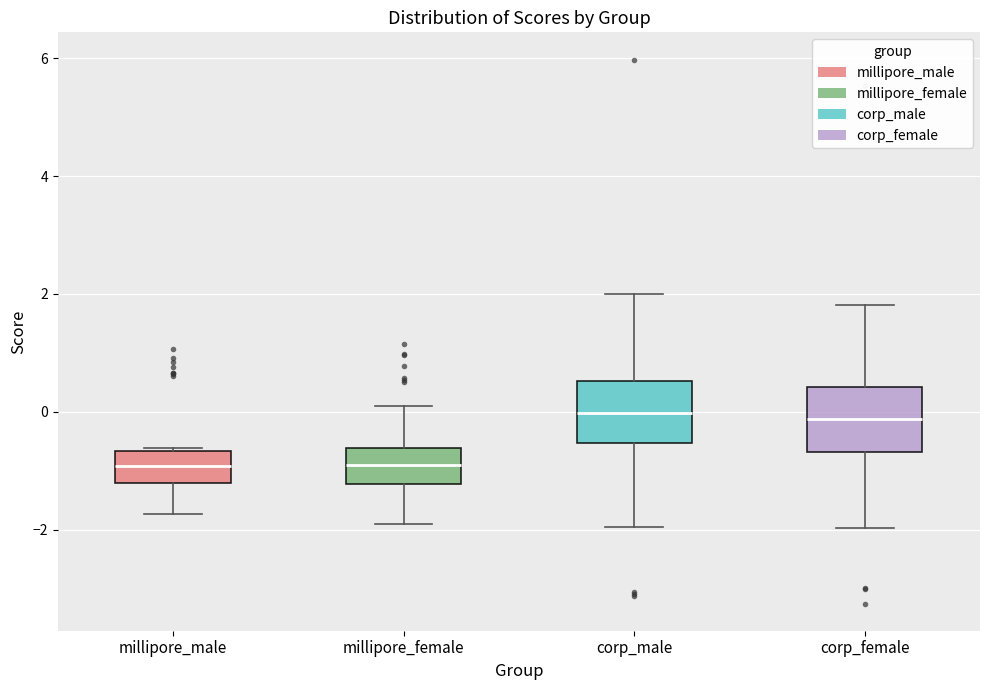

Where does the lower whisker of the box for millipore_female end on the y-axis? The values are not printed on the chart, so give them approximately, as read against the axis.

-2.0